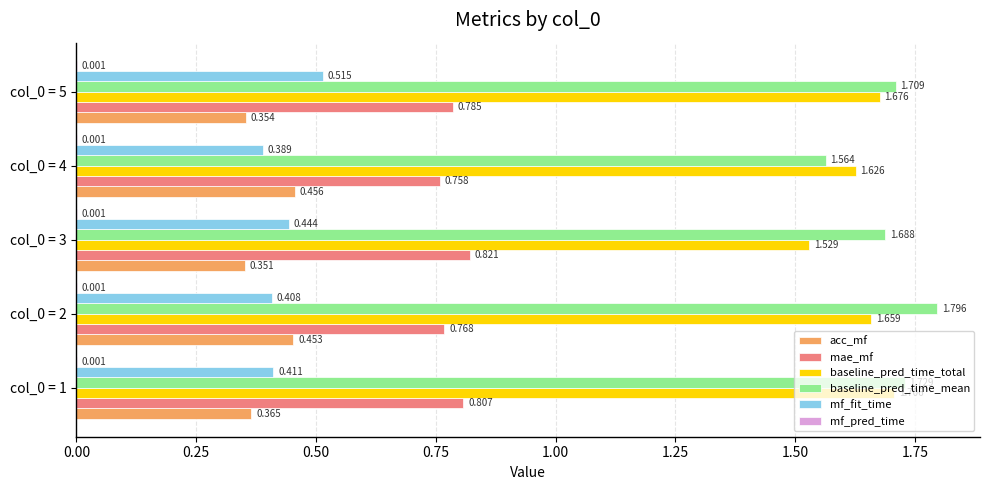

Between col_0 = 1 and col_0 = 5, which series saw the biggest shift?

mf_fit_time